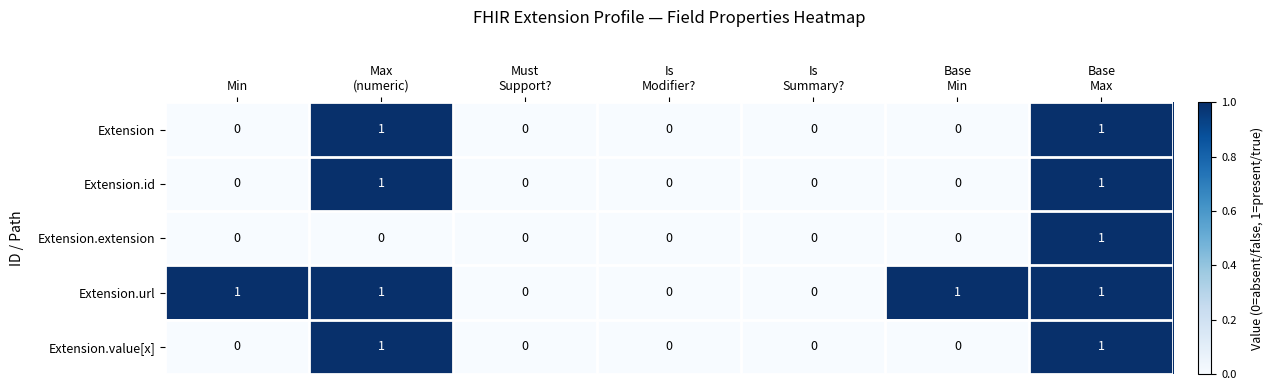

Count the number of categories in the chart.

7